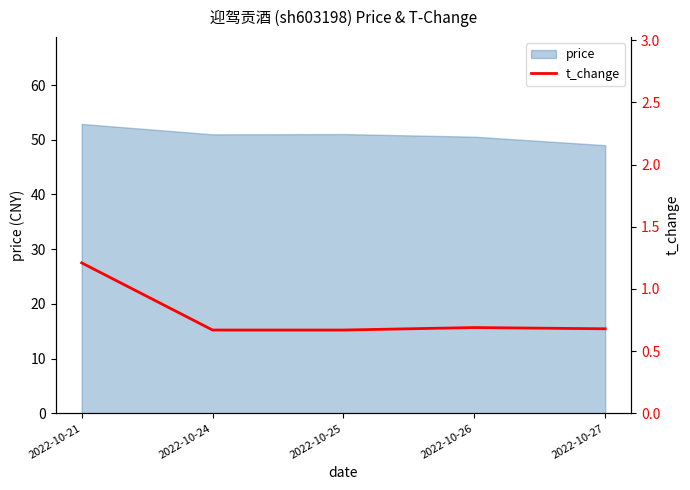

Count the values in the range 0 to 1.

4